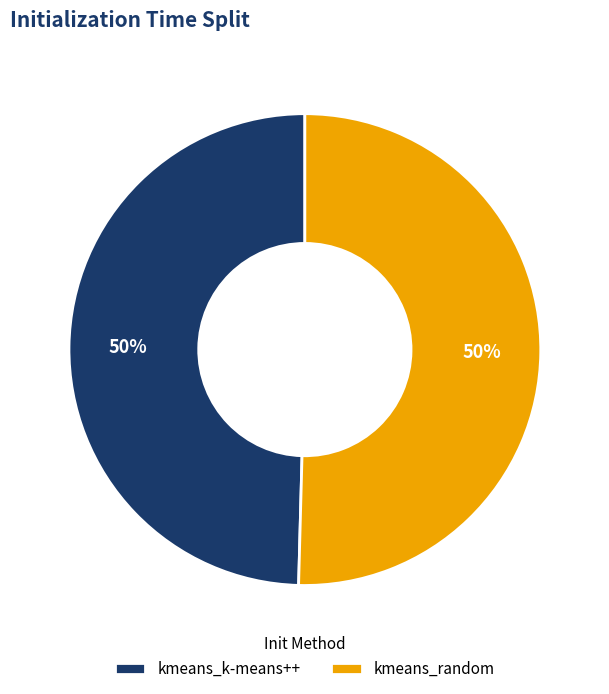

What is the ratio of the value at kmeans_k-means++ to the value at kmeans_random?

1.0